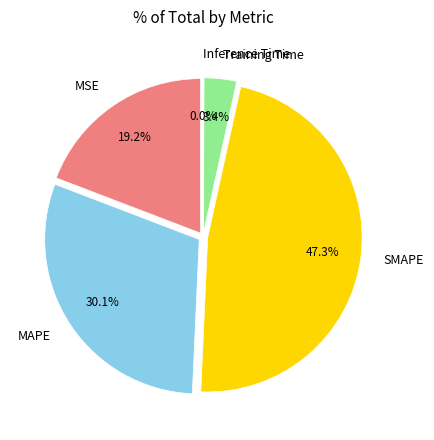

Combined, do MSE and MAPE account for over 50%?

No